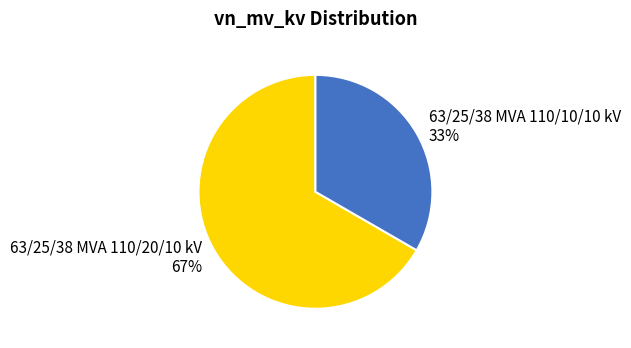

Does 63/25/38 MVA 110/10/10 kV account for over 50% of the chart?

No